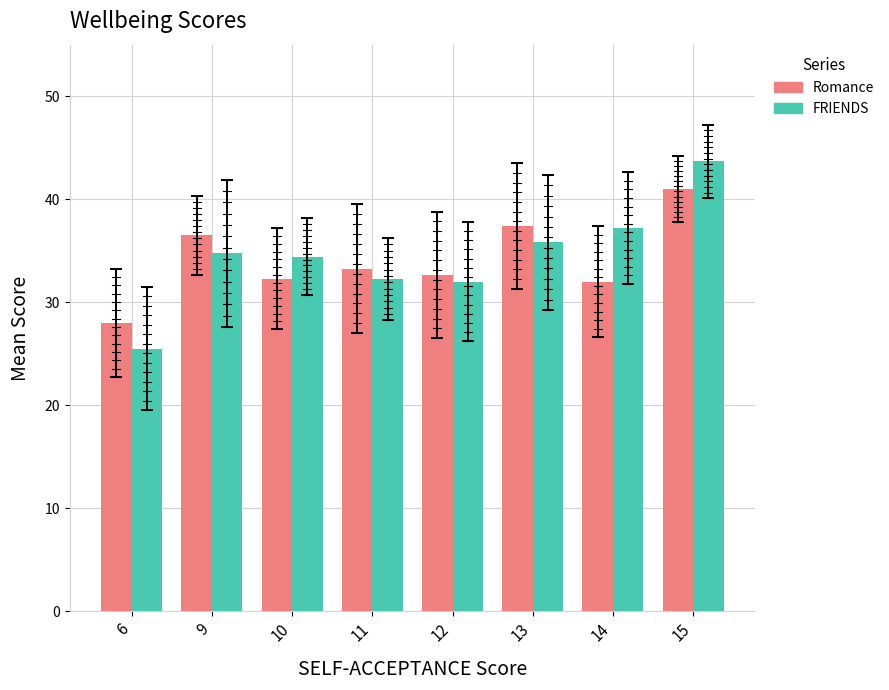

Which series has the largest range (max minus min)?

FRIENDS